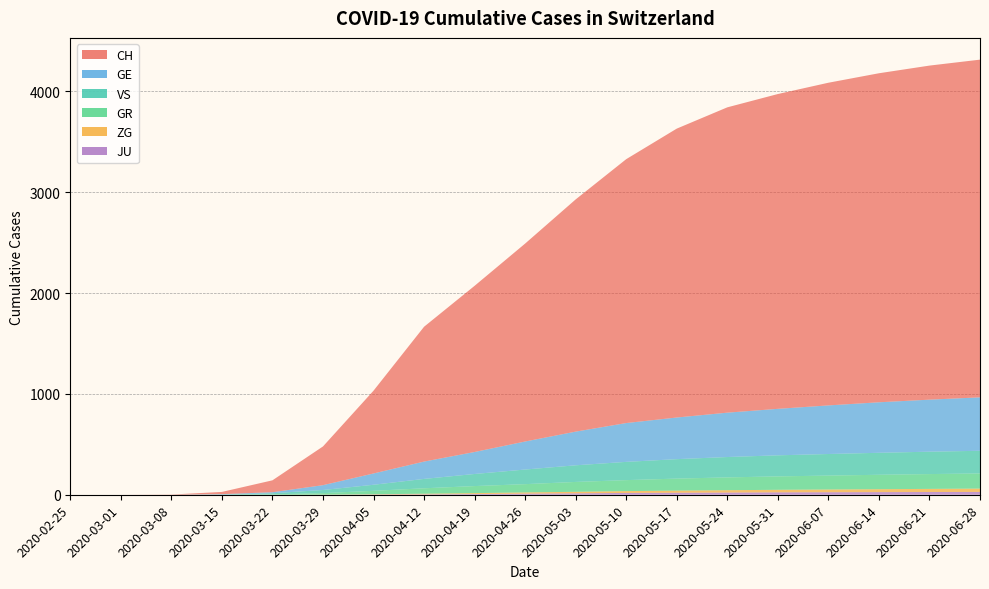

True or false: JU and ZG cross at least once.

False